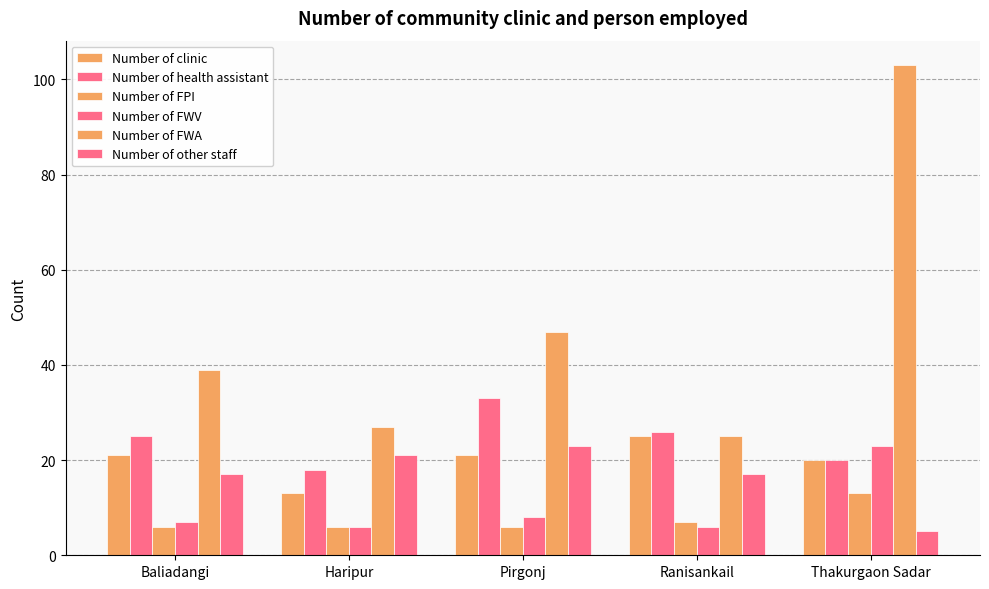

How many bars are there in total?

30